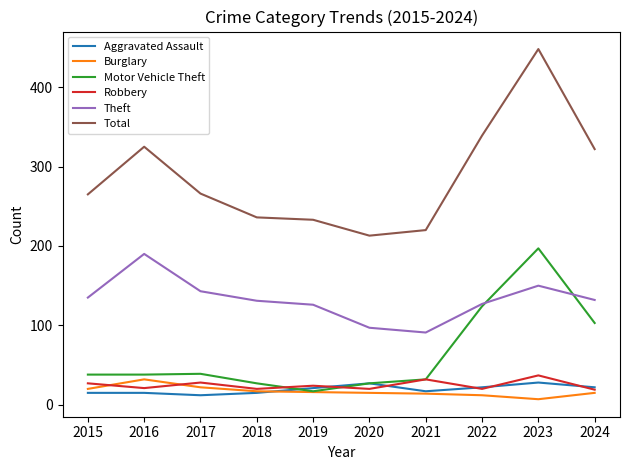

The Aggravated Assault series shows 22 at 2022. True or false?

True